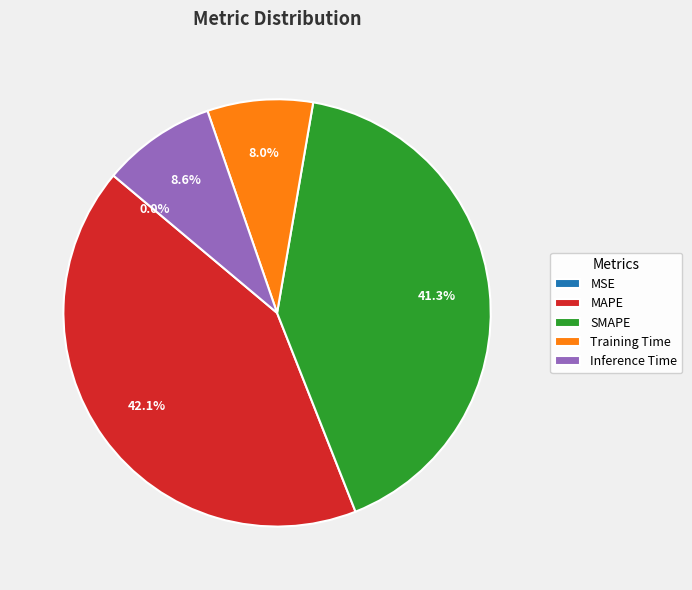

What portion of the pie excludes SMAPE?

58.7%